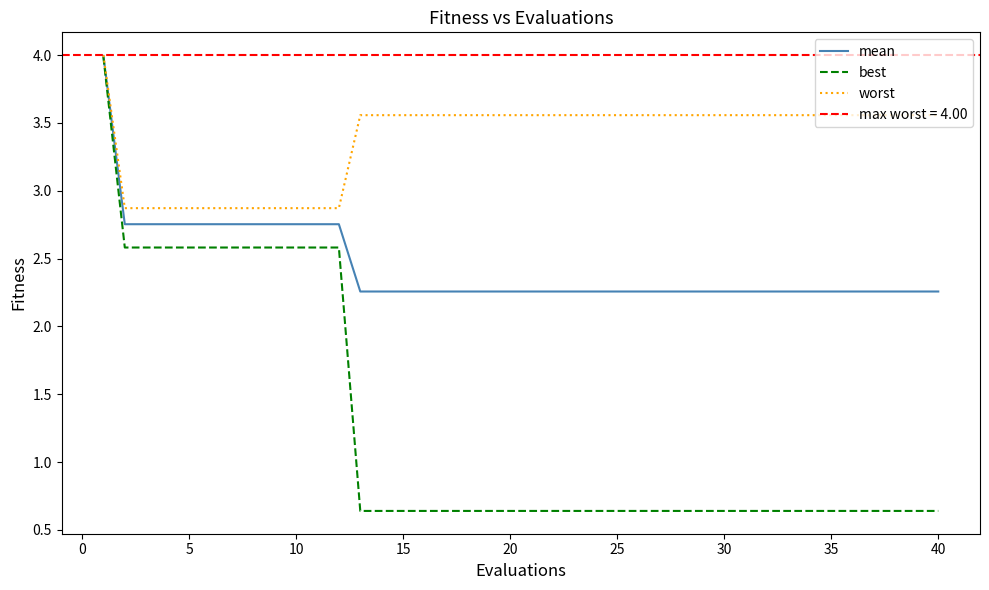

What is the lowest value of the worst series?

2.9